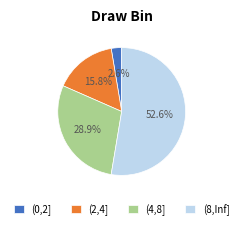

Which slice is the smallest?

(0,2]